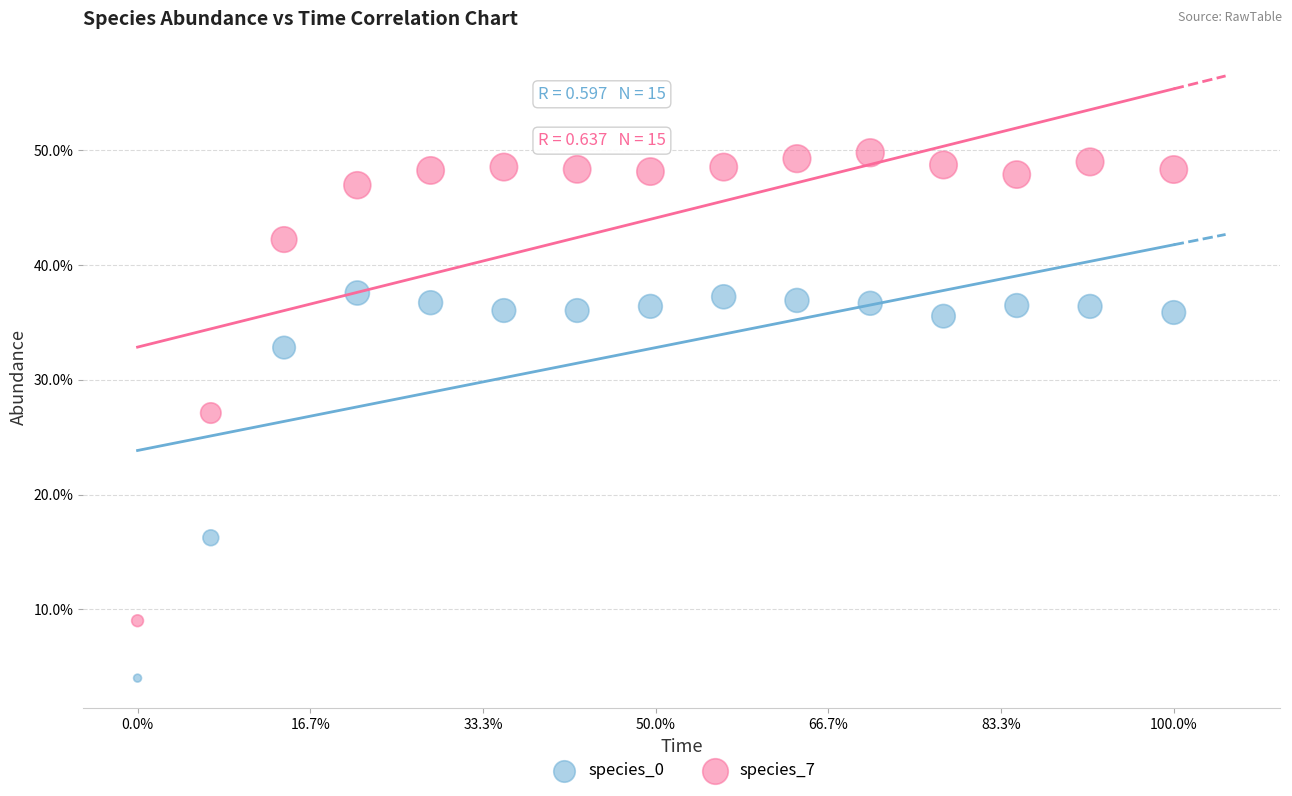

Which series contains the highest Y value?

species_7